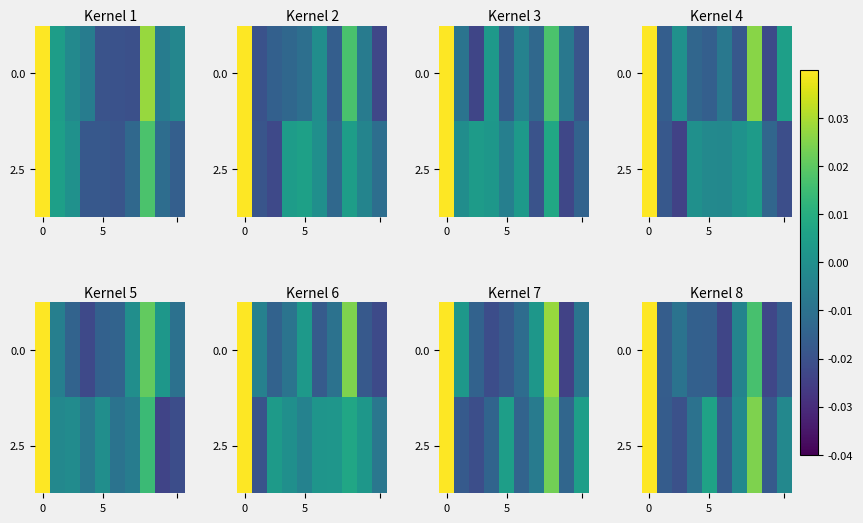

Is it true that 2.5 equals 0.0 at 5?

True